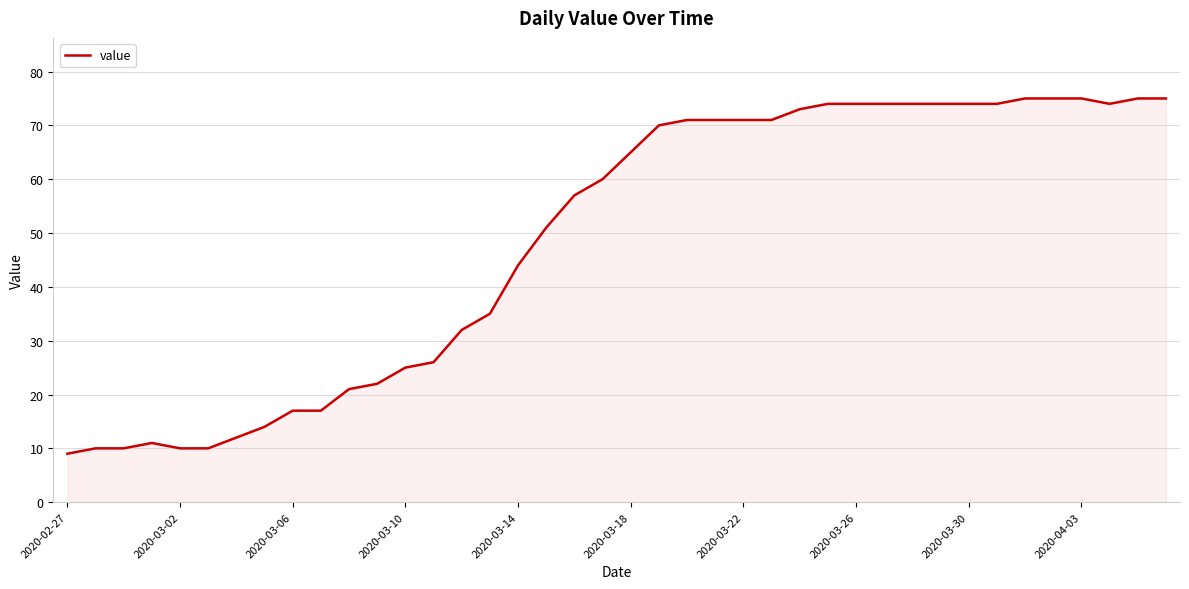

How many lines are shown in the chart?

1